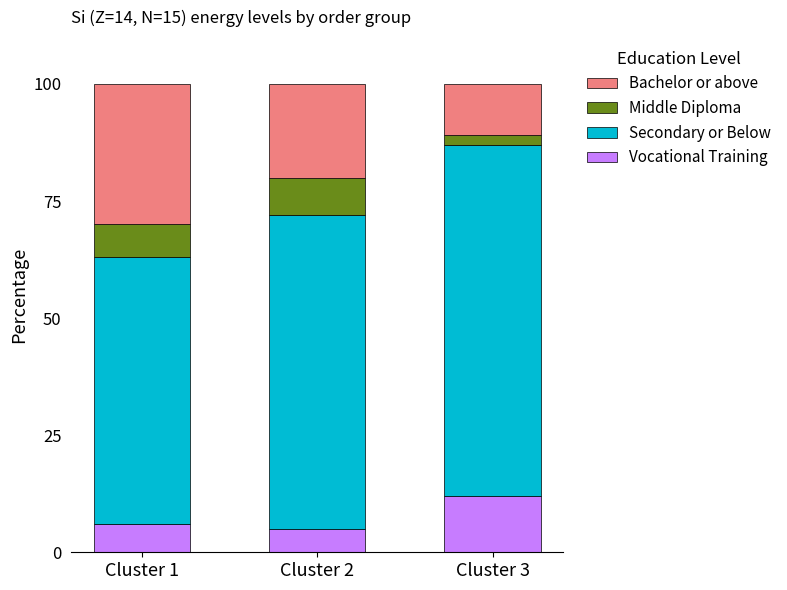

What is the lowest value of the Vocational Training series?

5